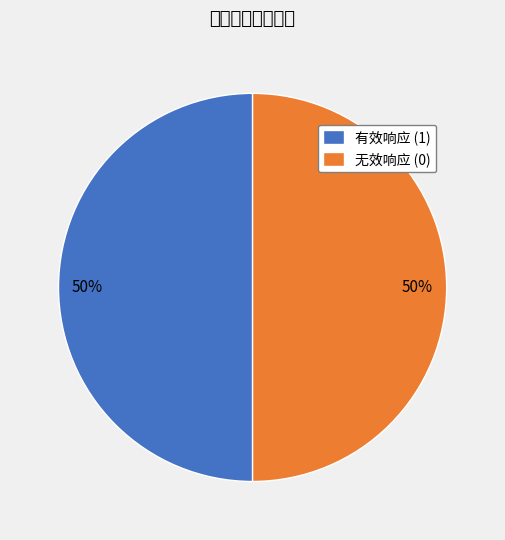

The 无效响应 (0) slice represents 50% of the pie. True or false?

True